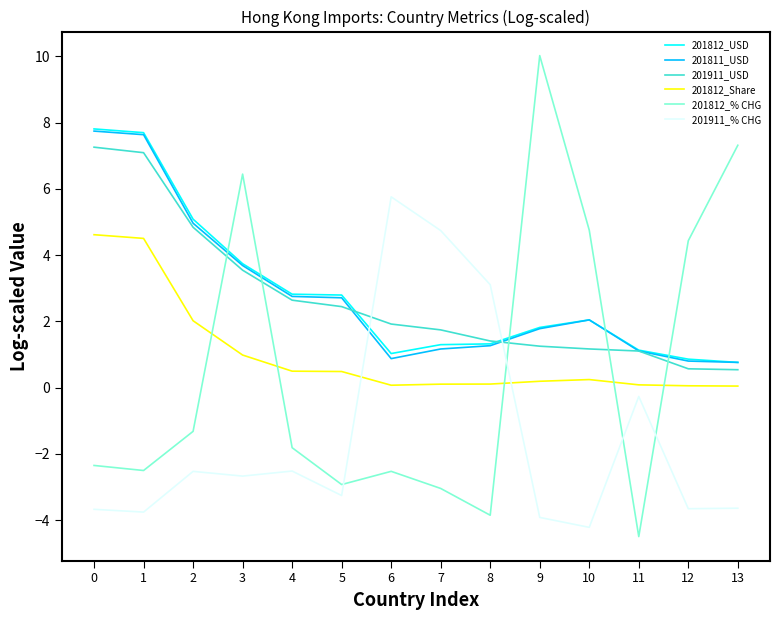

Is it true that 201812_USD equals 1.3 at 7?

True